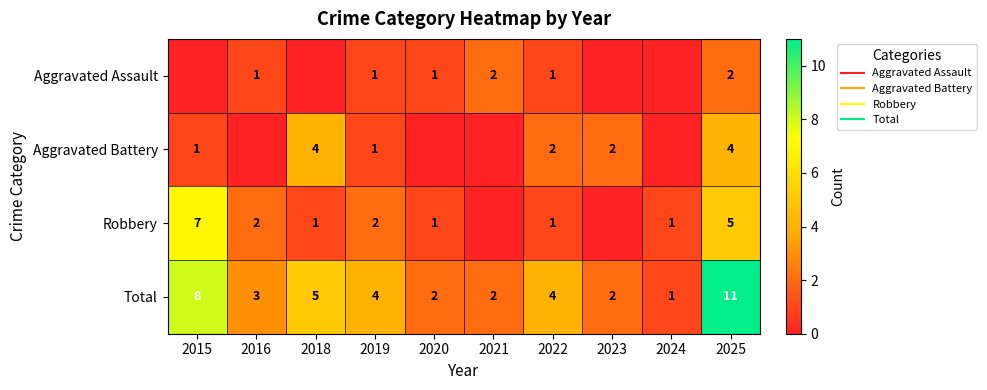

List the series in order of their peak value, lowest first.

Aggravated Assault, Aggravated Battery, Robbery, Total